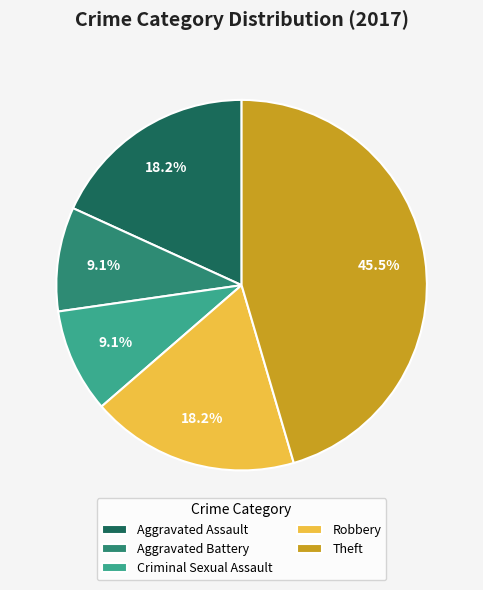

To the nearest percent, what is the difference between the Aggravated Assault and Criminal Sexual Assault slice percentages?

9%